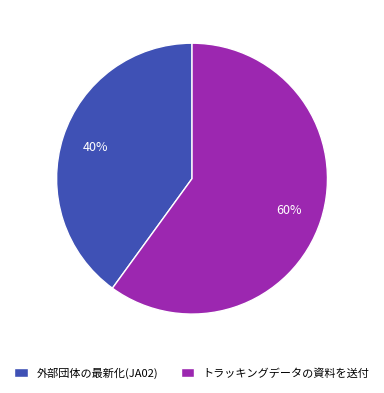

What is the largest slice in the pie chart?

トラッキングデータの資料を送付